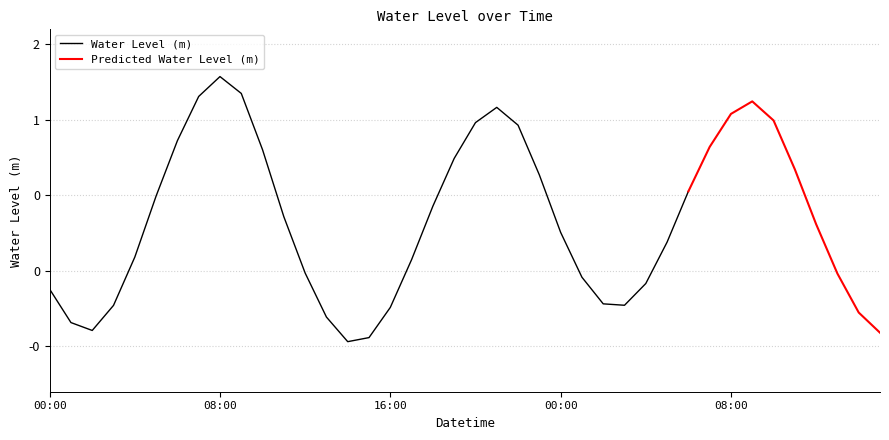

Reading left to right, list all the values displayed in this chart.

2023-07-09 00:00=-0.1	2023-07-09 01:00=-0.3	2023-07-09 02:00=-0.4	2023-07-09 03:00=-0.2	2023-07-09 04:00=0.1	2023-07-09 05:00=0.5	2023-07-09 06:00=0.9	2023-07-09 07:00=1.2	2023-07-09 08:00=1.3	2023-07-09 09:00=1.2	2023-07-09 10:00=0.8	2023-07-09 11:00=0.4	2023-07-09 12:00=-0.0	2023-07-09 13:00=-0.3	2023-07-09 14:00=-0.5	2023-07-09 15:00=-0.4	2023-07-09 16:00=-0.2	2023-07-09 17:00=0.1	2023-07-09 18:00=0.4	2023-07-09 19:00=0.7	2023-07-09 20:00=1.0	2023-07-09 21:00=1.1	2023-07-09 22:00=1.0	2023-07-09 23:00=0.6	2023-07-10 00:00=0.3	2023-07-10 01:00=-0.0	2023-07-10 02:00=-0.2	2023-07-10 03:00=-0.2	2023-07-10 04:00=-0.1	2023-07-10 05:00=0.2	2023-07-10 06:00=0.5	2023-07-10 07:00=0.8	2023-07-10 08:00=1.0	2023-07-10 09:00=1.1	2023-07-10 10:00=1.0	2023-07-10 11:00=0.7	2023-07-10 12:00=0.3	2023-07-10 13:00=-0.0	2023-07-10 14:00=-0.3	2023-07-10 15:00=-0.4